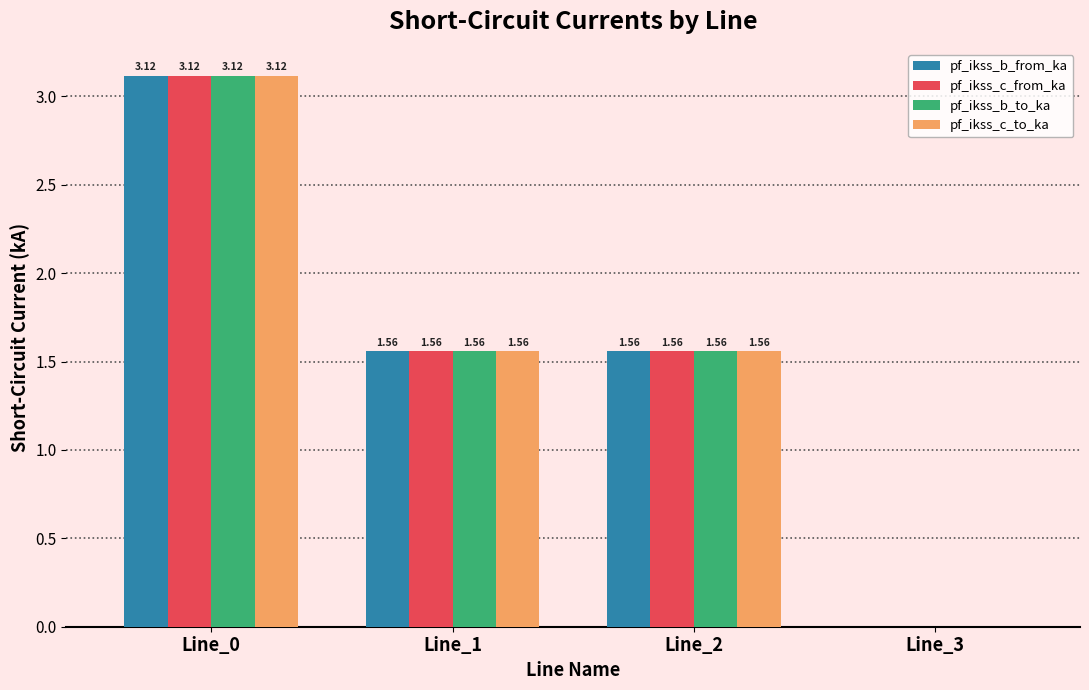

At which category is the sum across all series the highest?

Line_0